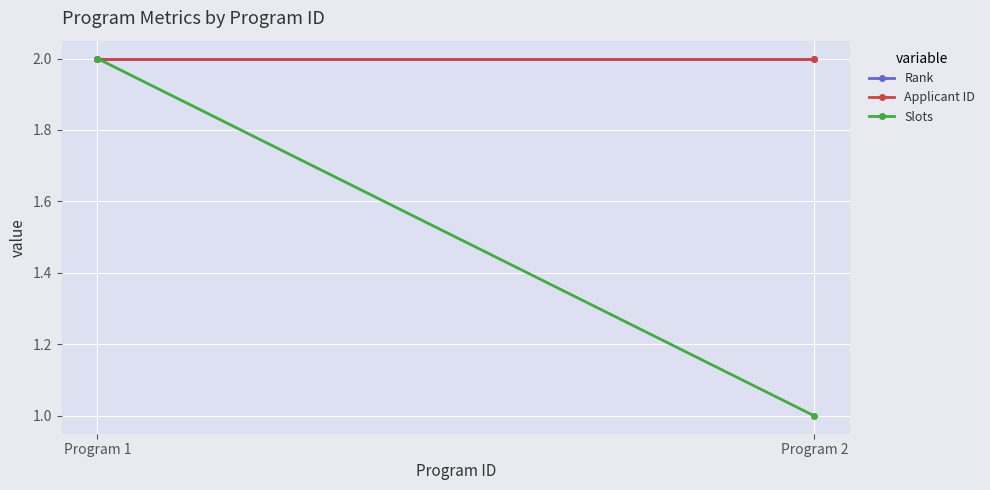

What is the value of the Applicant ID point at the 1st from the left?

2